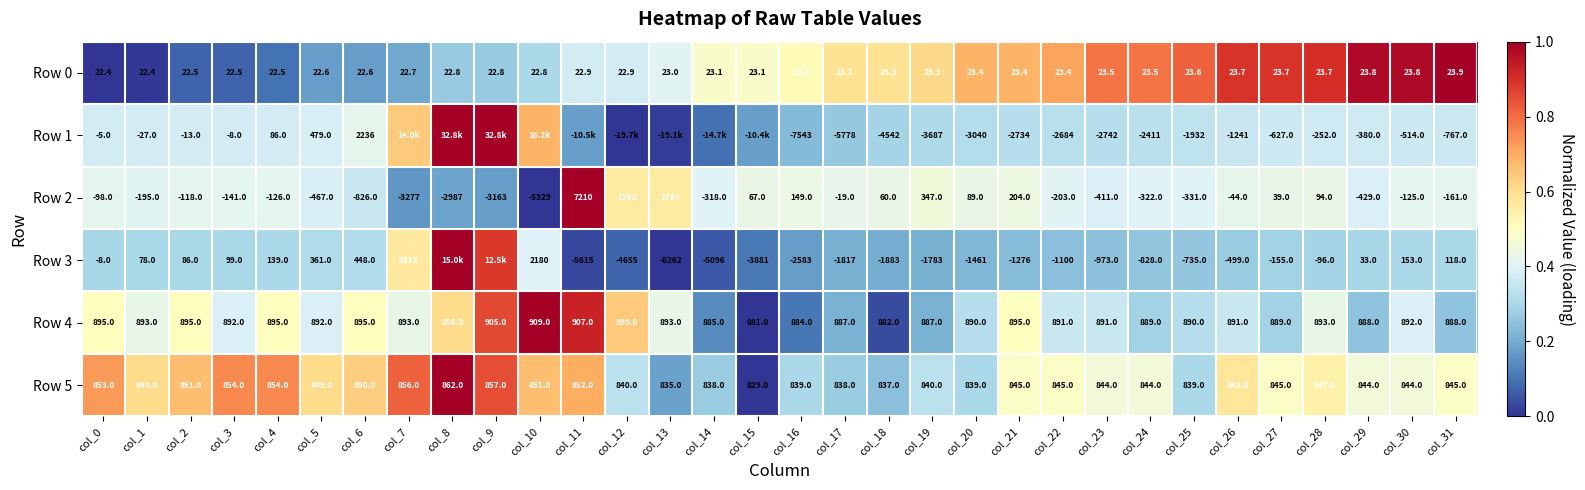

Is the value of Row 2 at col_9 greater than the value of Row 1 at col_21?

No